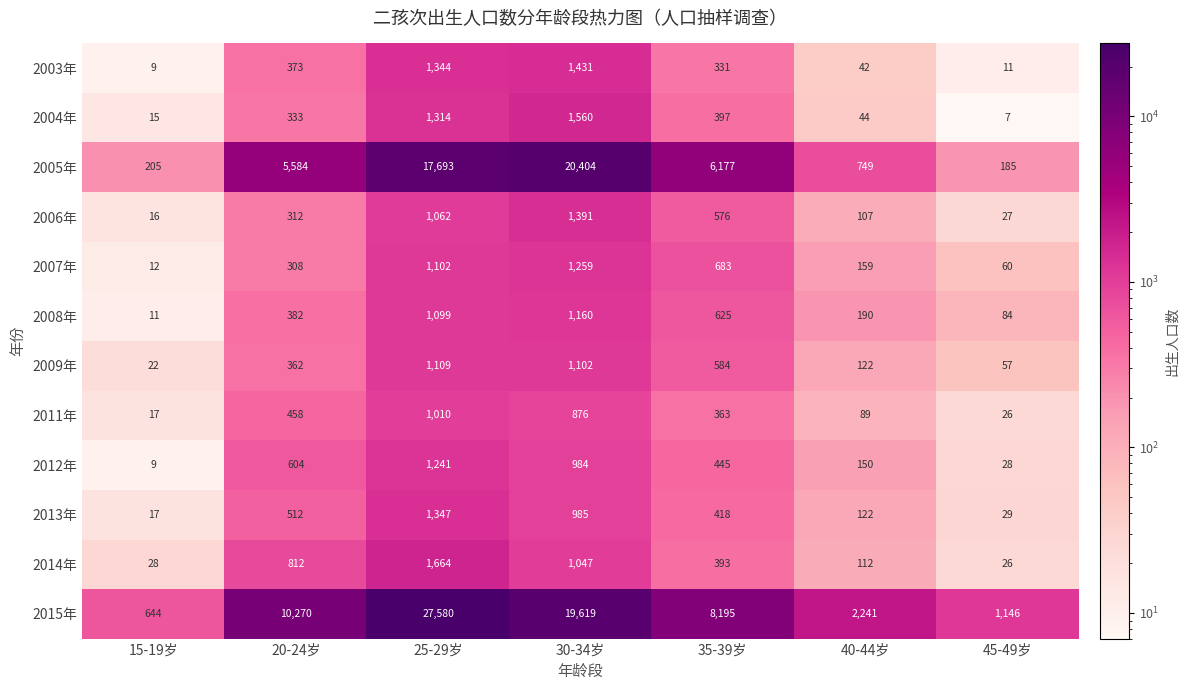

List the series in order of their peak value, highest first.

2015年, 2005年, 2014年, 2004年, 2003年, 2006年, 2013年, 2007年, 2012年, 2008年, 2009年, 2011年